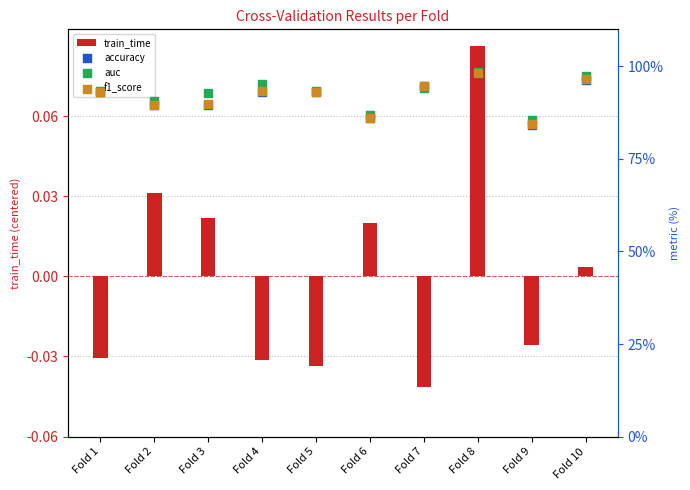

Which series contains the highest Y value?

auc